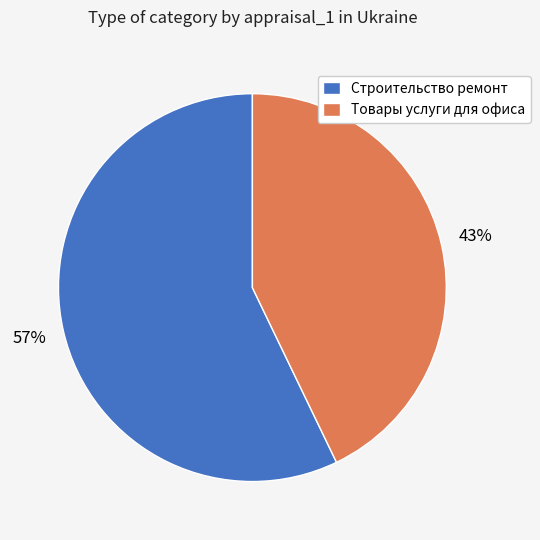

Combined, do Строительство ремонт and Товары услуги для офиса account for over 50%?

Yes